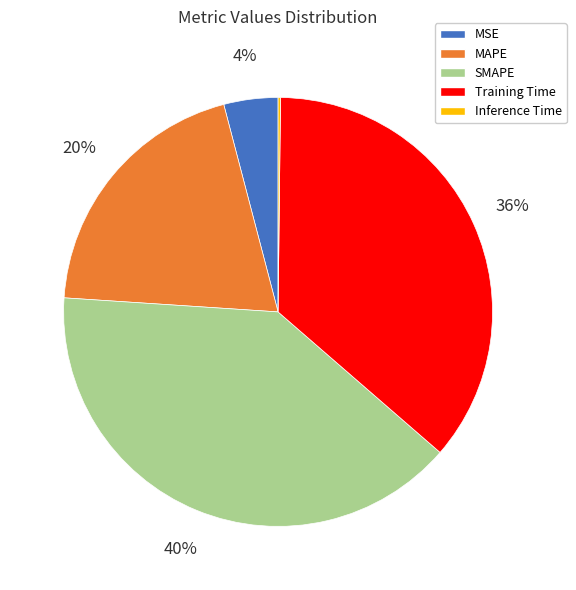

True or false: Training Time accounts for 36% of the total.

True